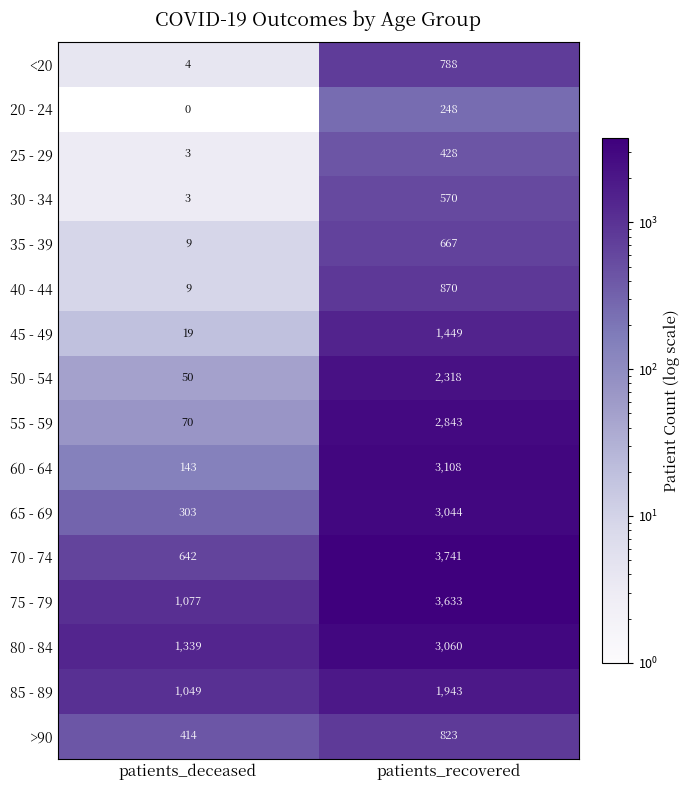

At which label is 50 - 54 closest to 1184?

patients_deceased